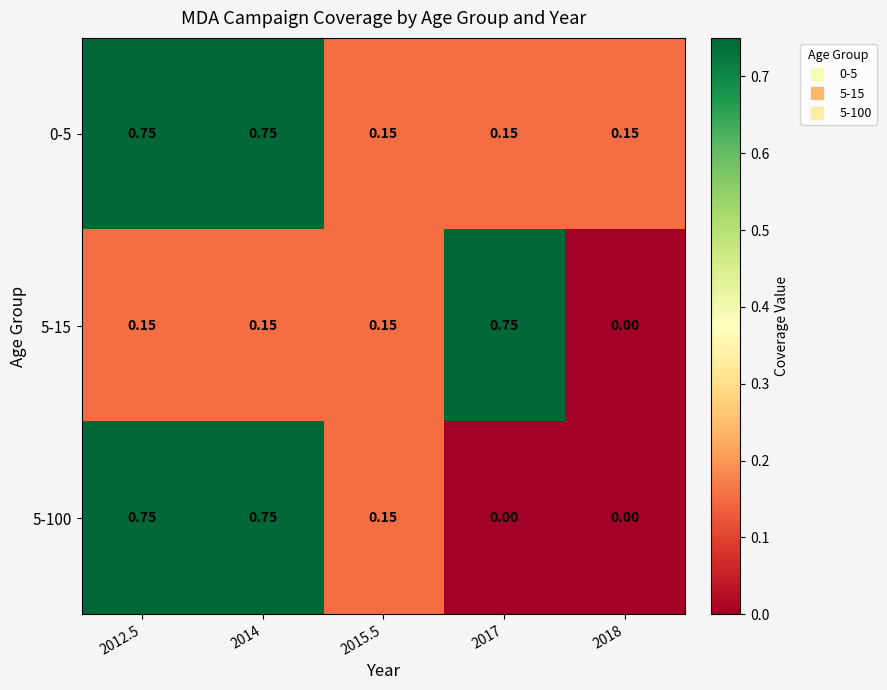

Is the value of 5-100 at 2012.5 greater than the value of 0-5 at 2015.5?

Yes